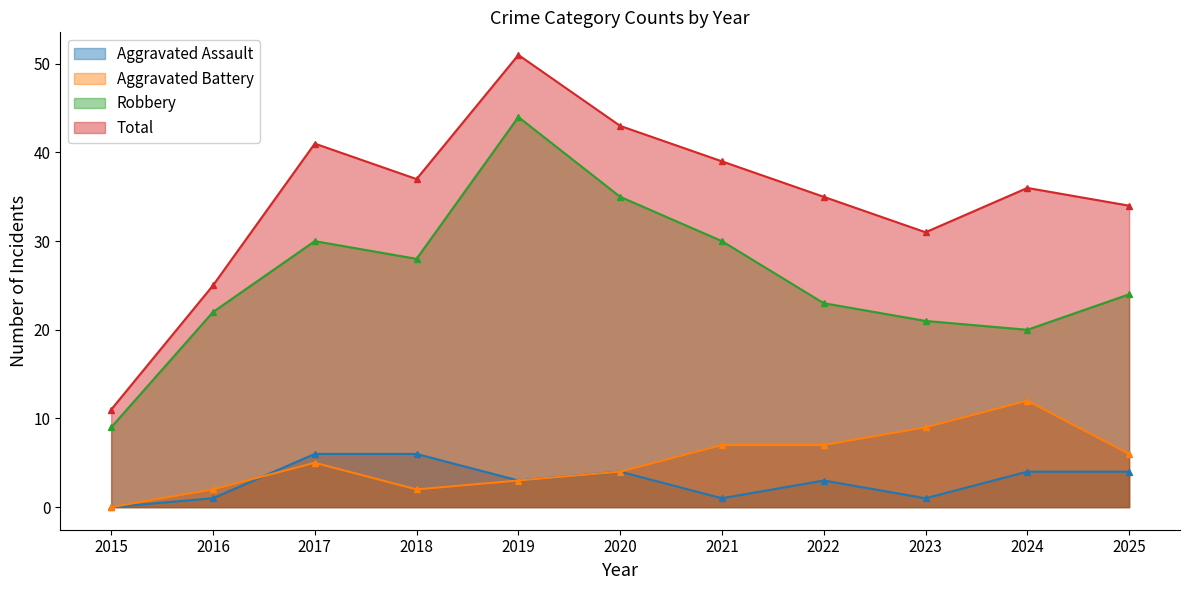

Rank the series at 2022 from highest to lowest value.

Total, Robbery, Aggravated Battery, Aggravated Assault